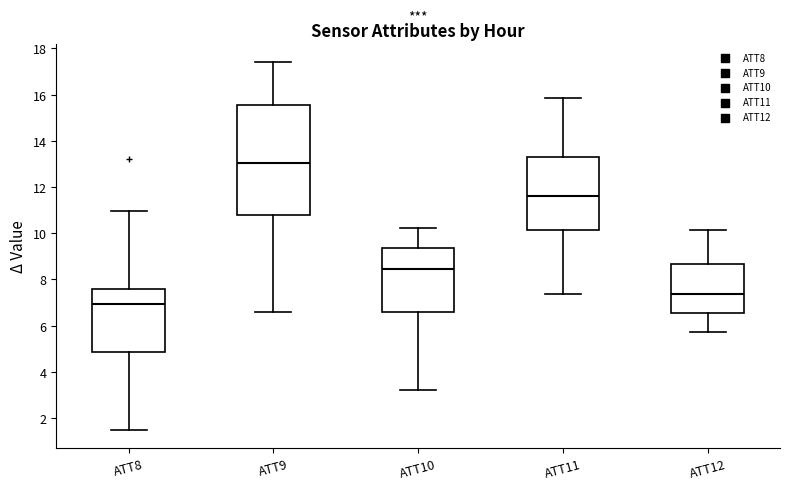

Reading left to right, read every box against the y-axis: the position of its median line, the range the box covers, and the ends of its whiskers. The values are not printed on the chart, so give them approximately, as read against the axis.

ATT8: median 7.0, box 4.8 to 7.6, whiskers 1.4 to 11.0
ATT9: median 13.0, box 10.8 to 15.6, whiskers 6.6 to 17.4
ATT10: median 8.4, box 6.6 to 9.4, whiskers 3.2 to 10.2
ATT11: median 11.6, box 10.2 to 13.4, whiskers 7.4 to 15.8
ATT12: median 7.4, box 6.6 to 8.6, whiskers 5.8 to 10.2